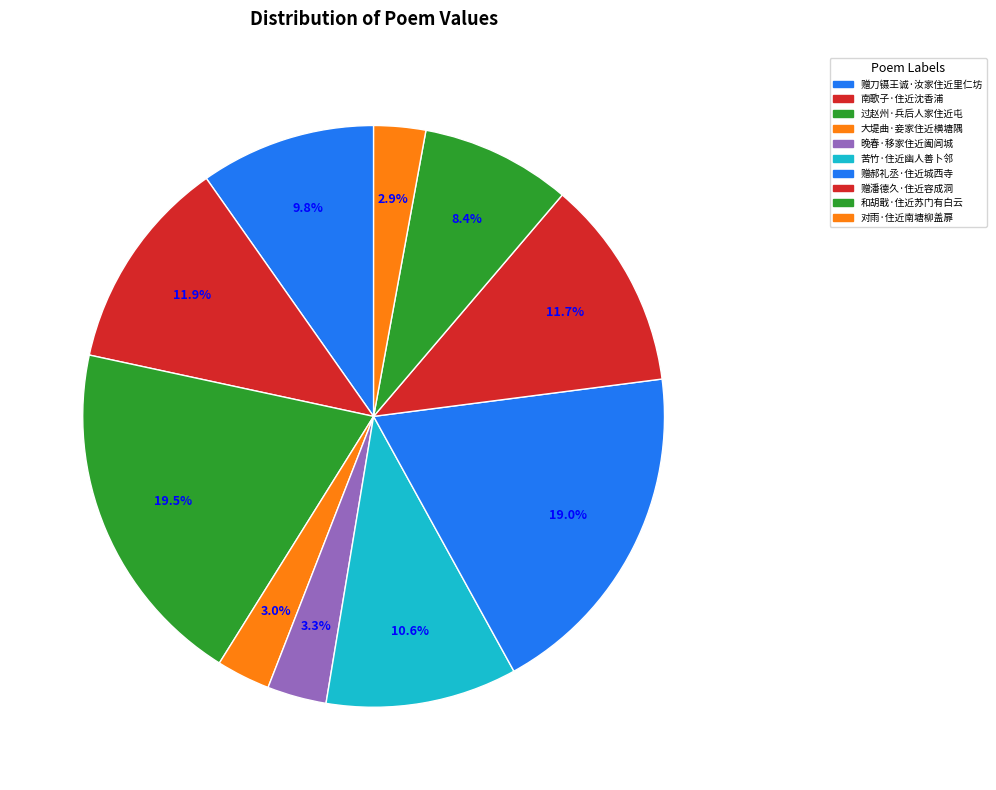

How many slices are in this pie chart?

10